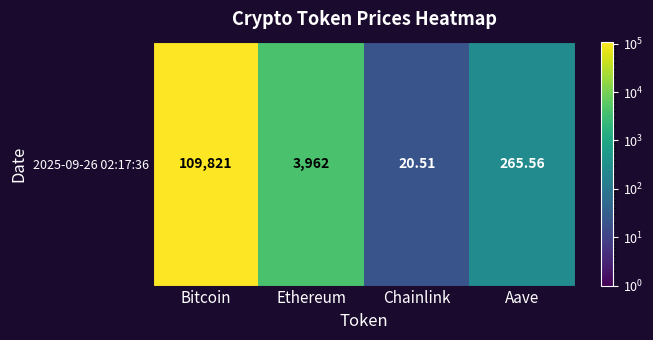

Between Bitcoin and Aave, which is larger?

Bitcoin